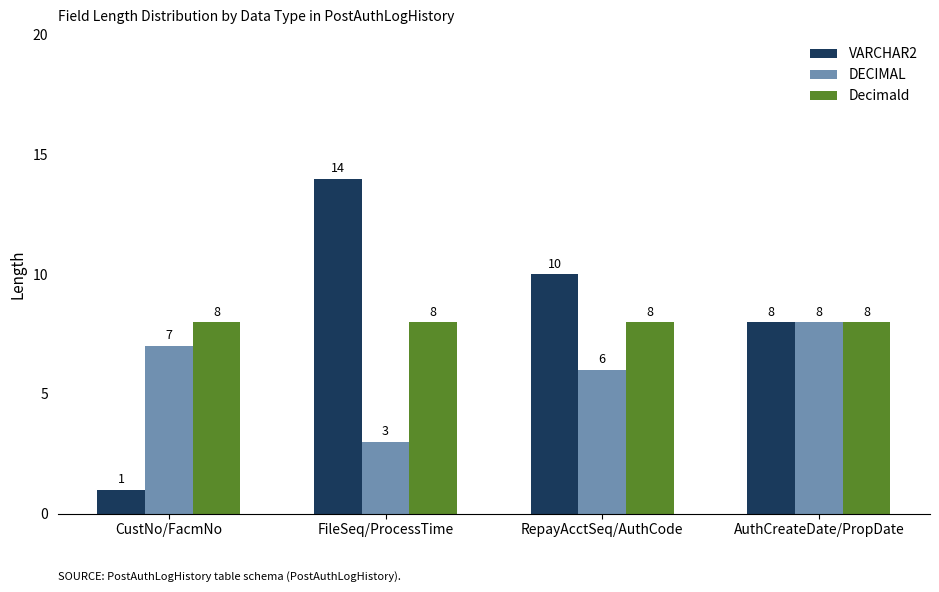

What is the label of the 3rd bar from the right?

FileSeq/ProcessTime